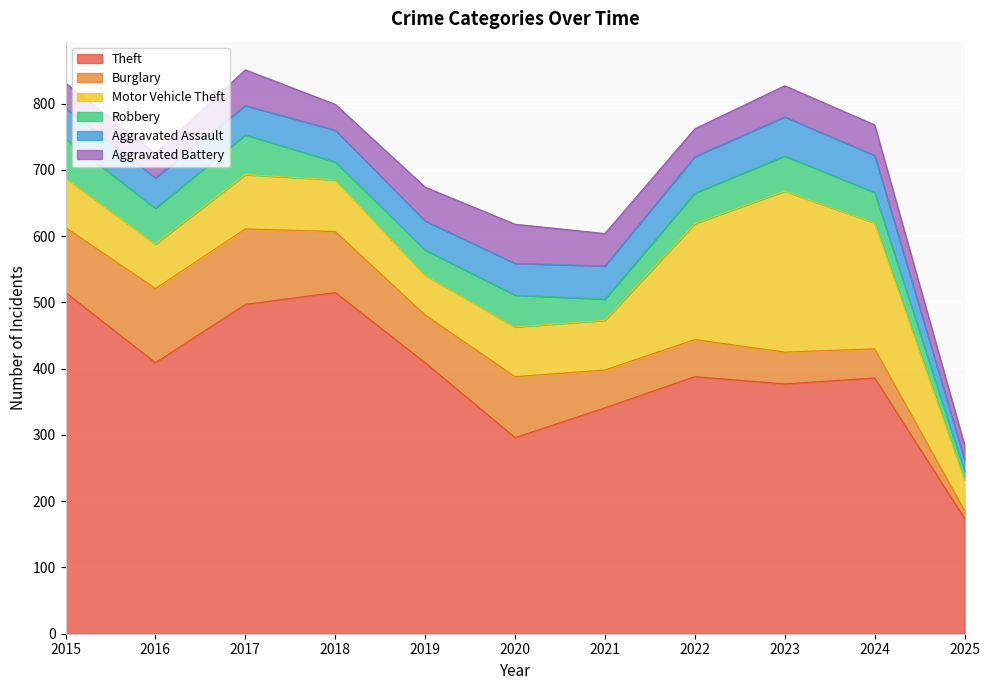

Which series changed the most between 2016 and 2020?

Theft